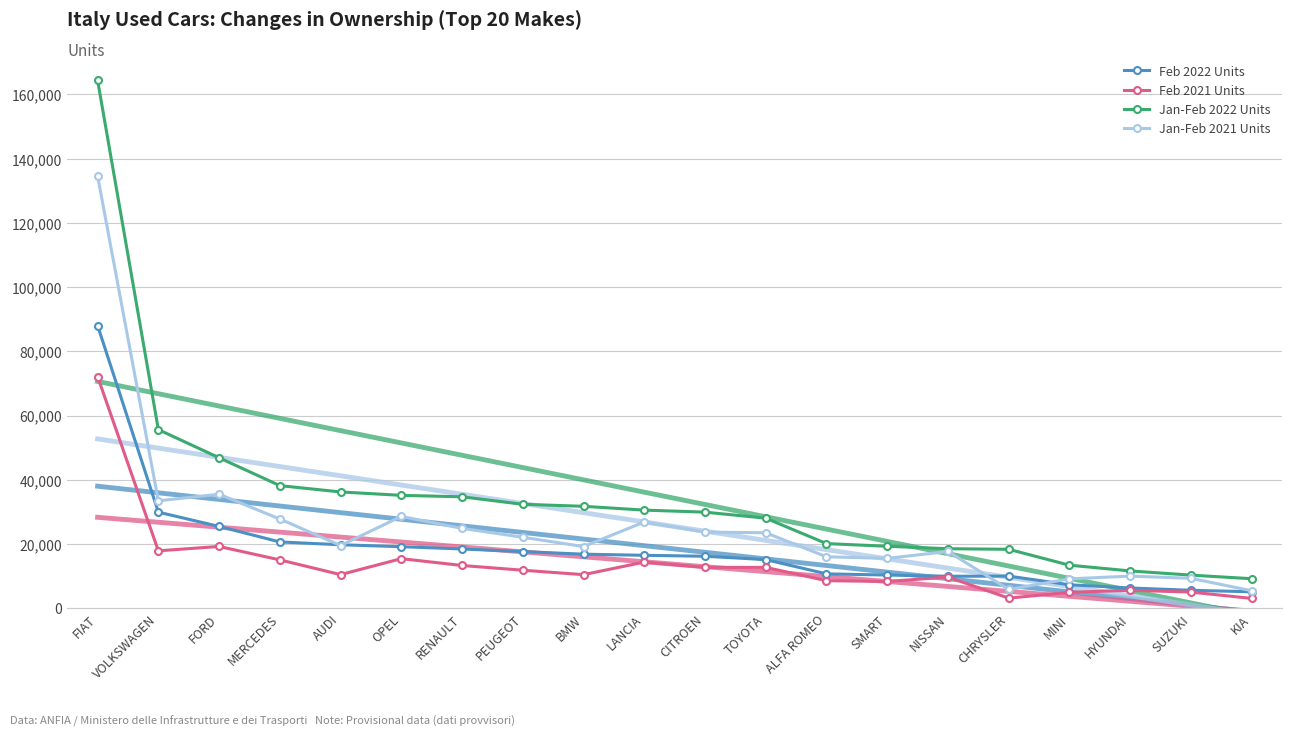

What is the label of the 18th point from the left?

HYUNDAI